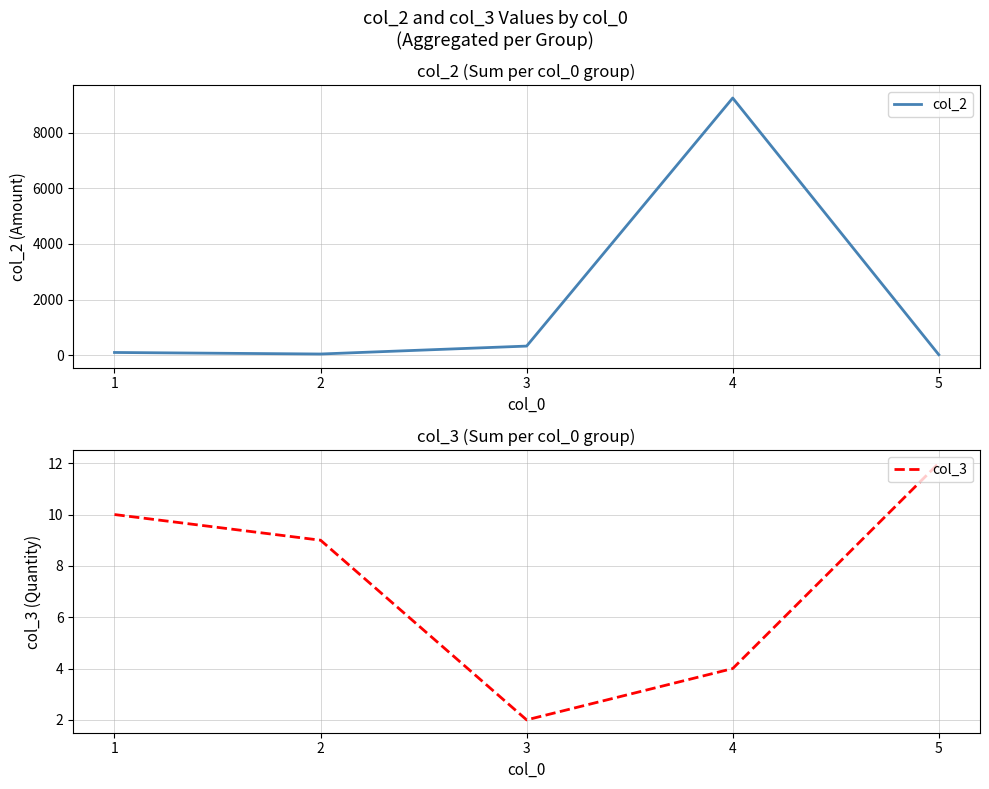

How many data points does each series have?

5